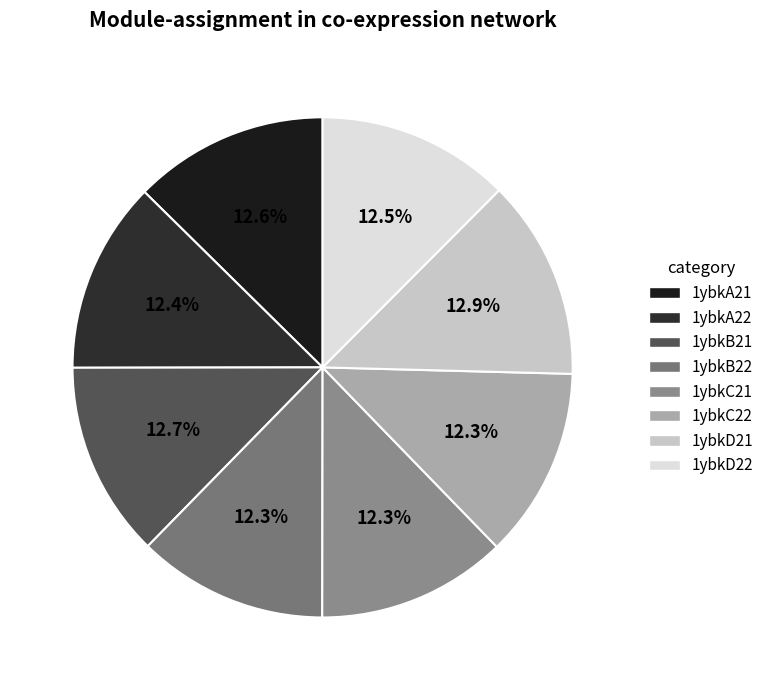

To the nearest percent, what is the average slice percentage?

12%